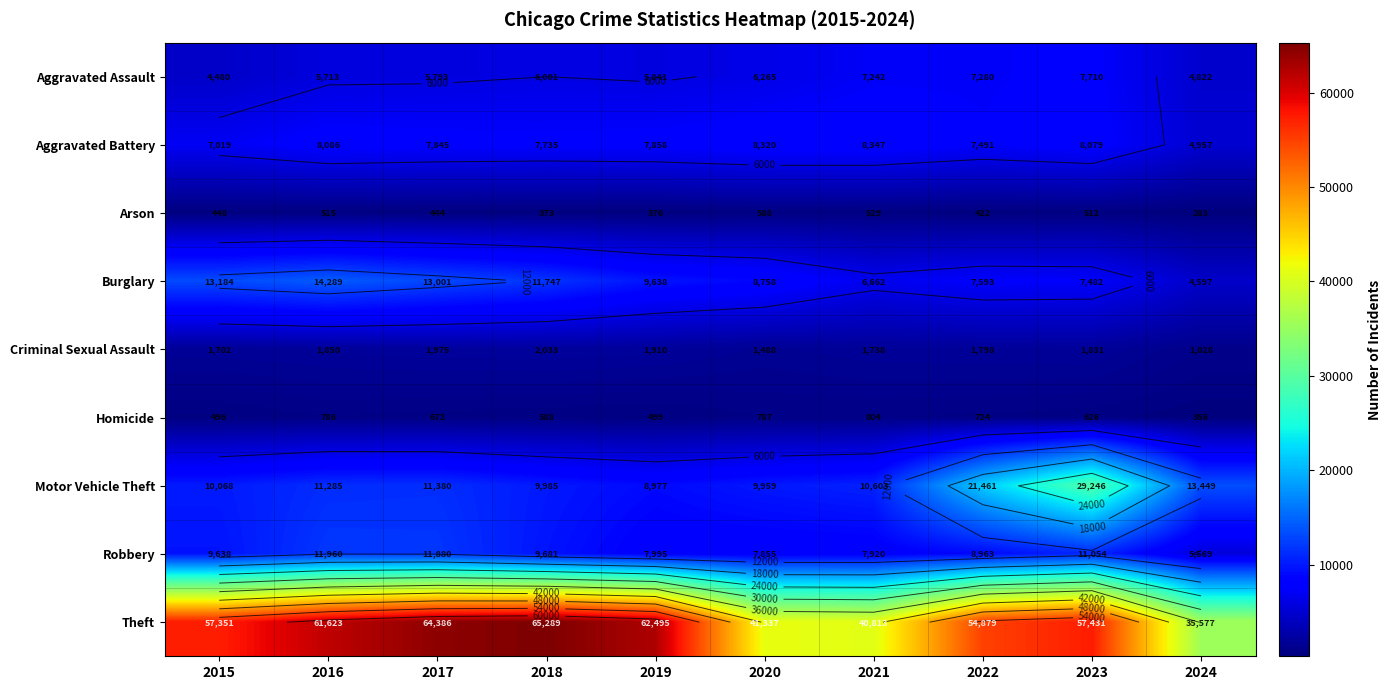

Which label corresponds to the smallest value in the chart?

2024